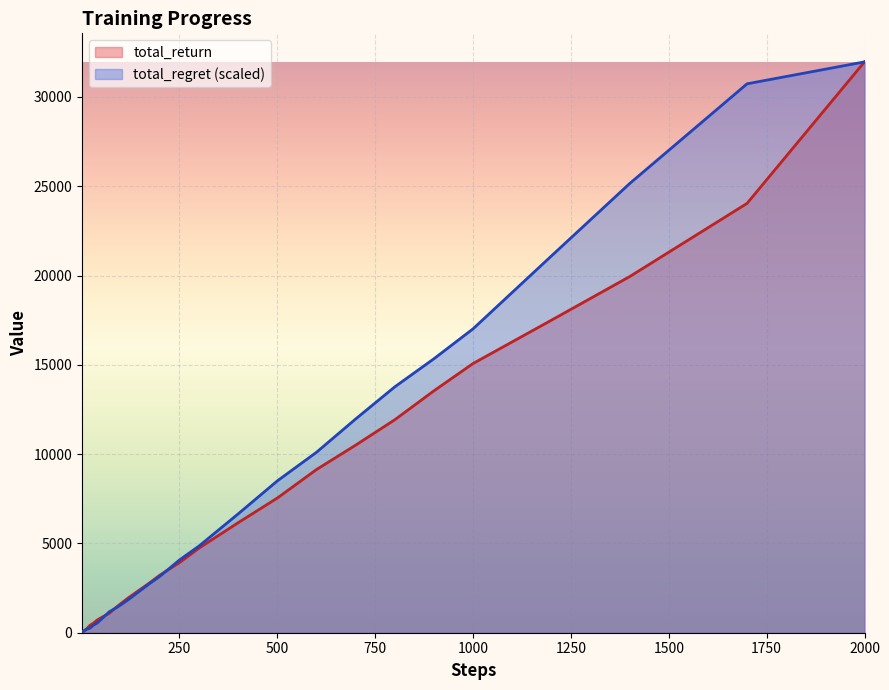

At which label does total_regret (scaled) reach its peak?

2000